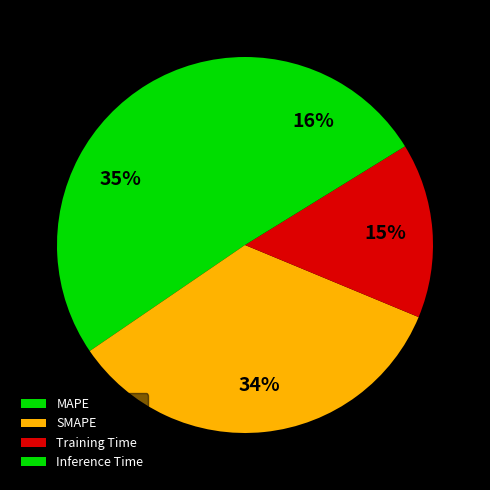

Is the sum of SMAPE and Training Time greater than half?

No